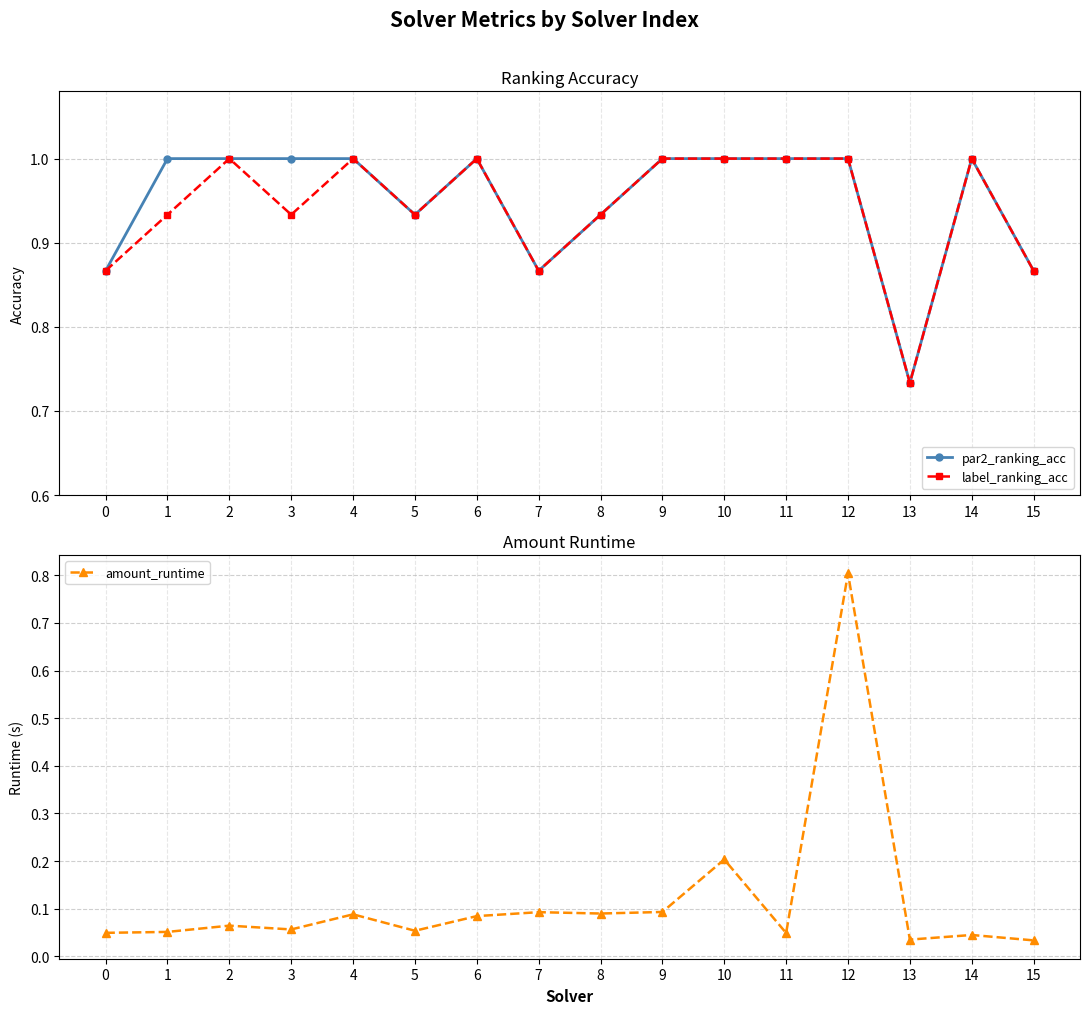

Reading left to right, extract all data points from this chart.

par2_ranking_acc: 0.9	1.0	1.0	1.0	1.0	0.9	1.0	0.9	0.9	1.0	1.0	1.0	1.0	0.7	1.0	0.9
label_ranking_acc: 0.9	0.9	1.0	0.9	1.0	0.9	1.0	0.9	0.9	1.0	1.0	1.0	1.0	0.7	1.0	0.9
amount_runtime: 0.0	0.1	0.1	0.1	0.1	0.1	0.1	0.1	0.1	0.1	0.2	0.0	0.8	0.0	0.0	0.0